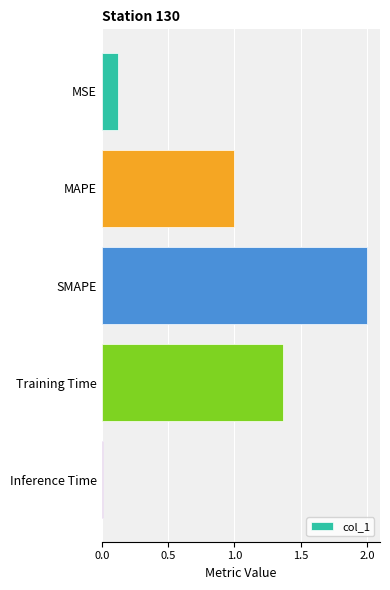

Is it true that the value at Training Time is 2.4?

False